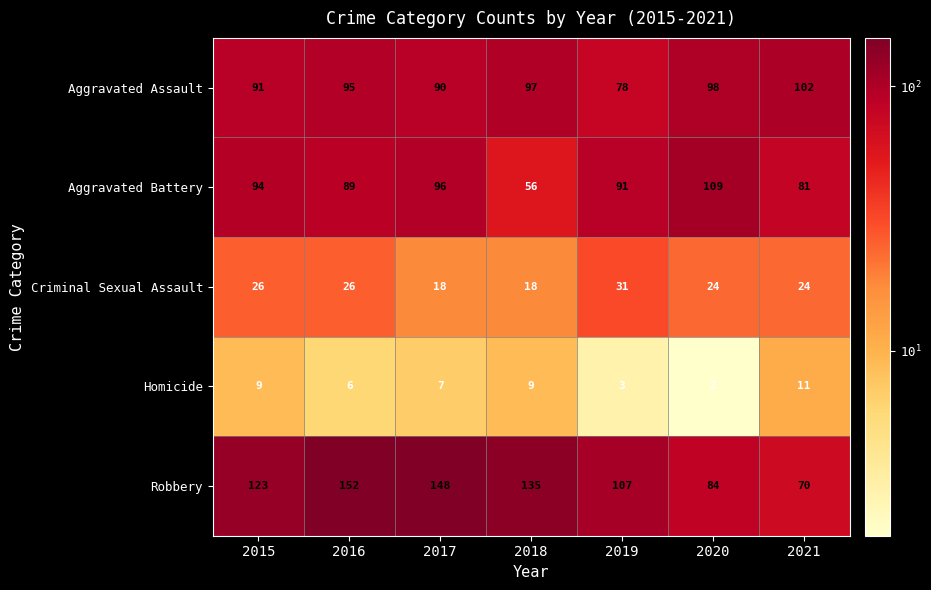

Is it true that Aggravated Battery equals 148 at 2019?

False